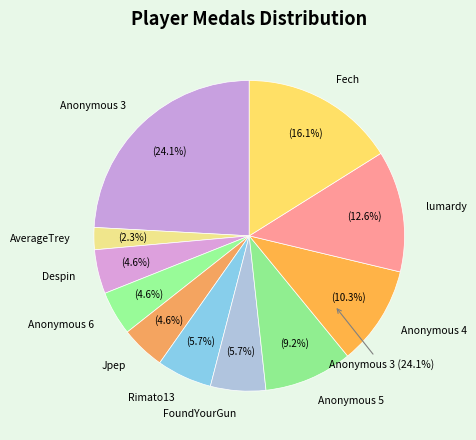

How many slices are in this pie chart?

11